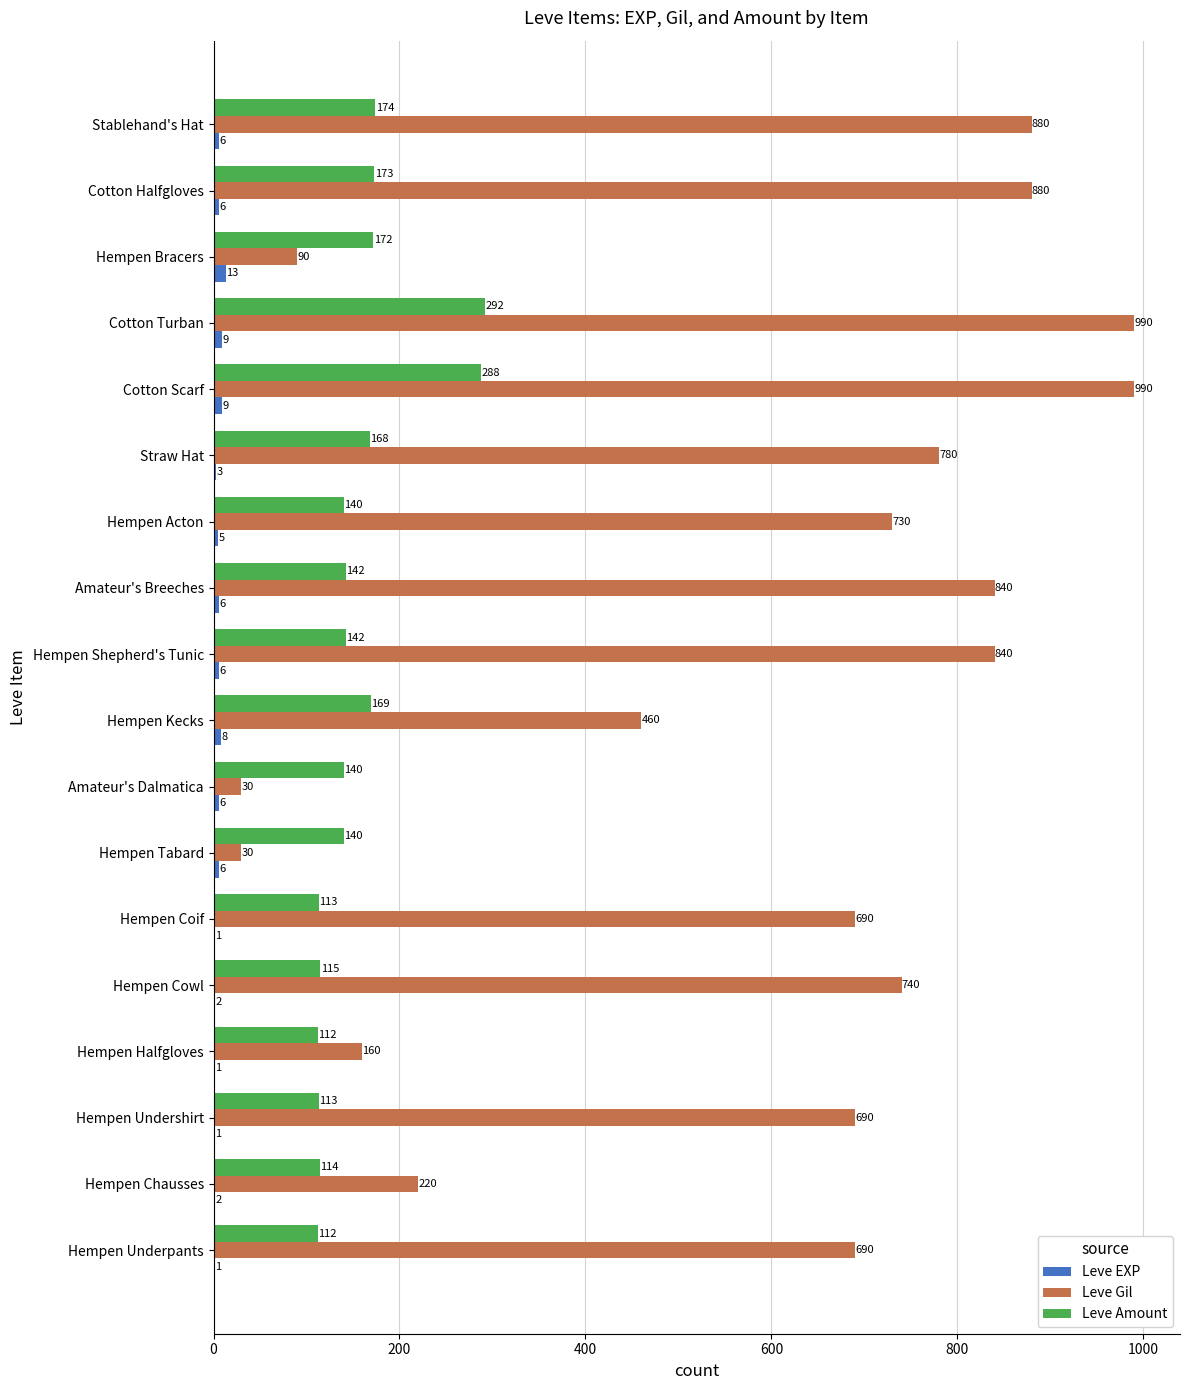

What is the maximum value for Leve EXP?

13